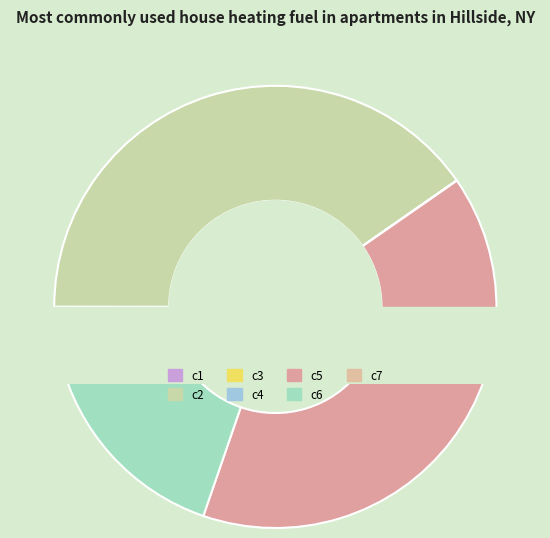

How many slices are in this pie chart?

7